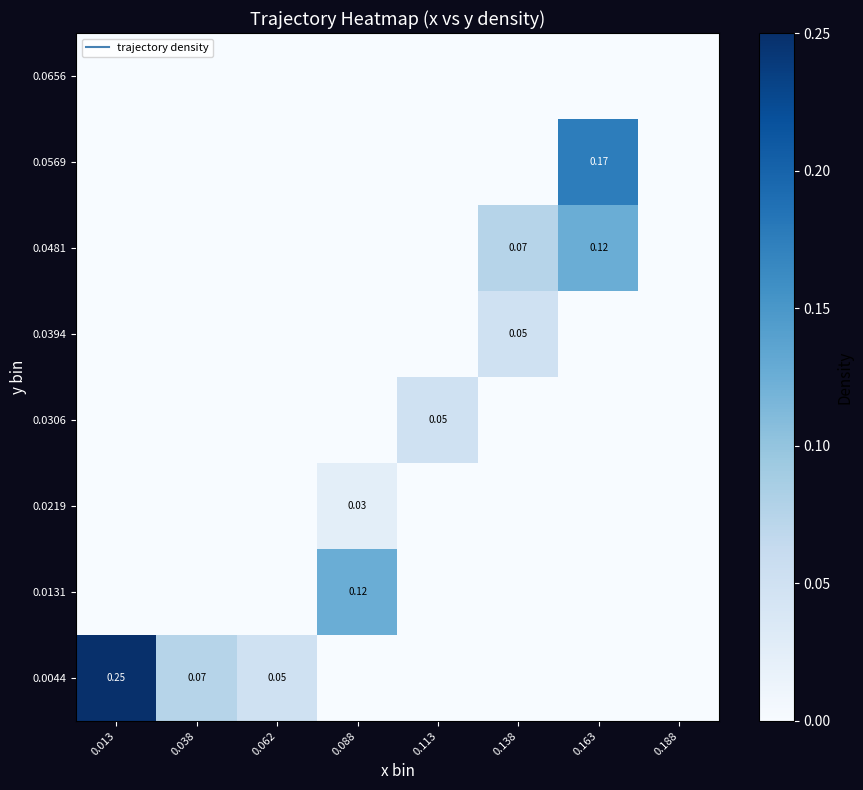

At which category is the sum across all series the highest?

0.163